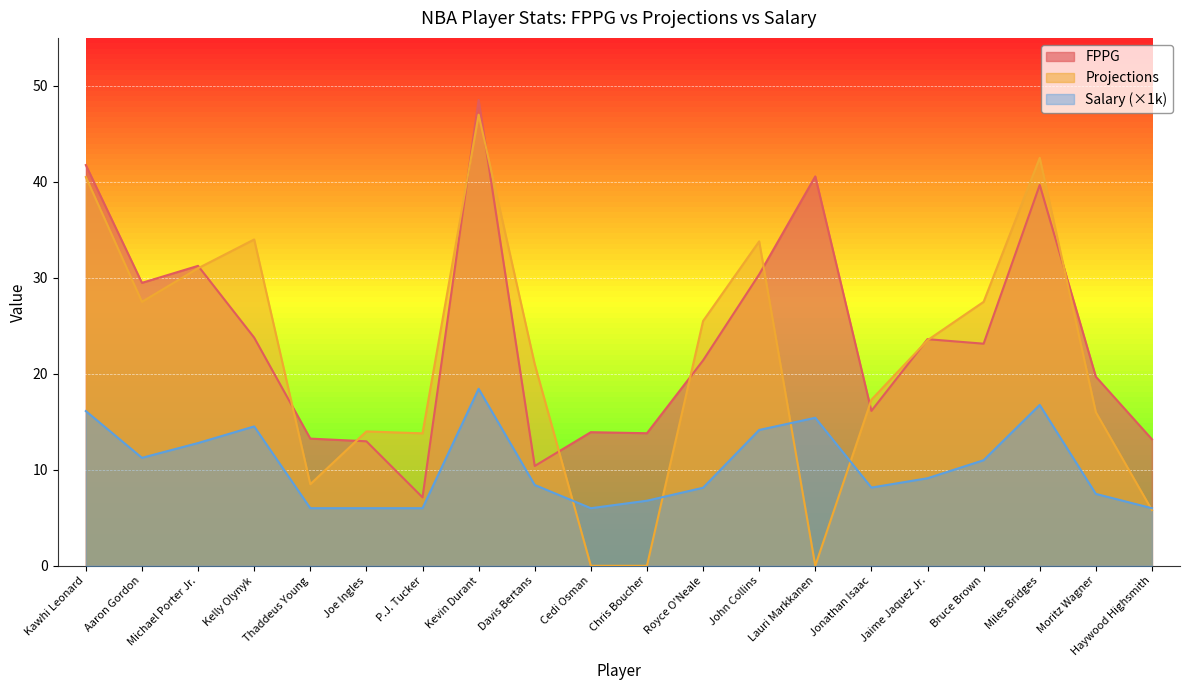

How many interior local peaks does the Salary_scaled series have?

4